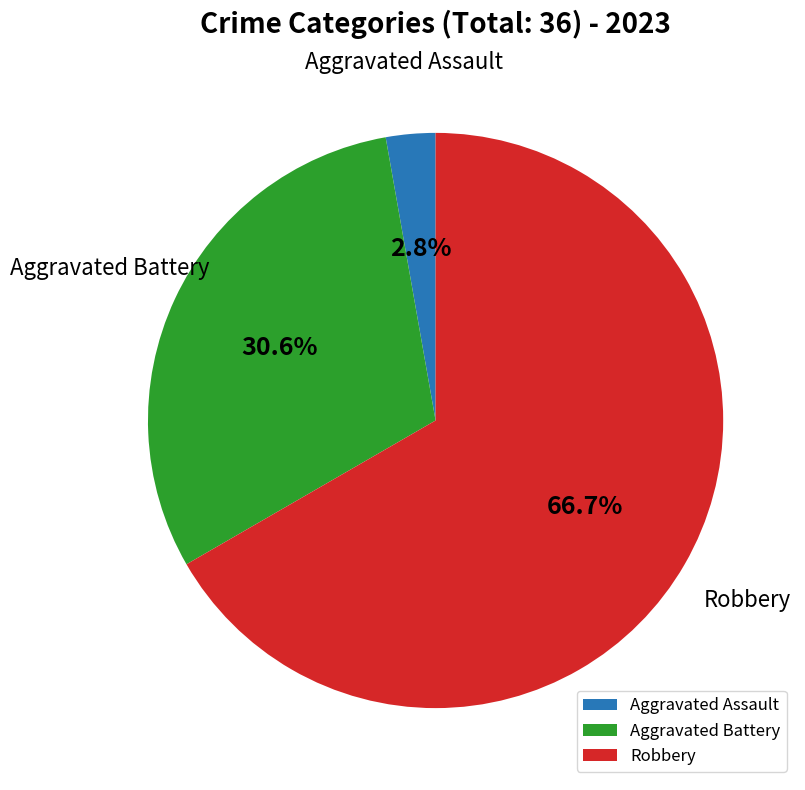

Which has a higher value, Robbery or Aggravated Assault?

Robbery